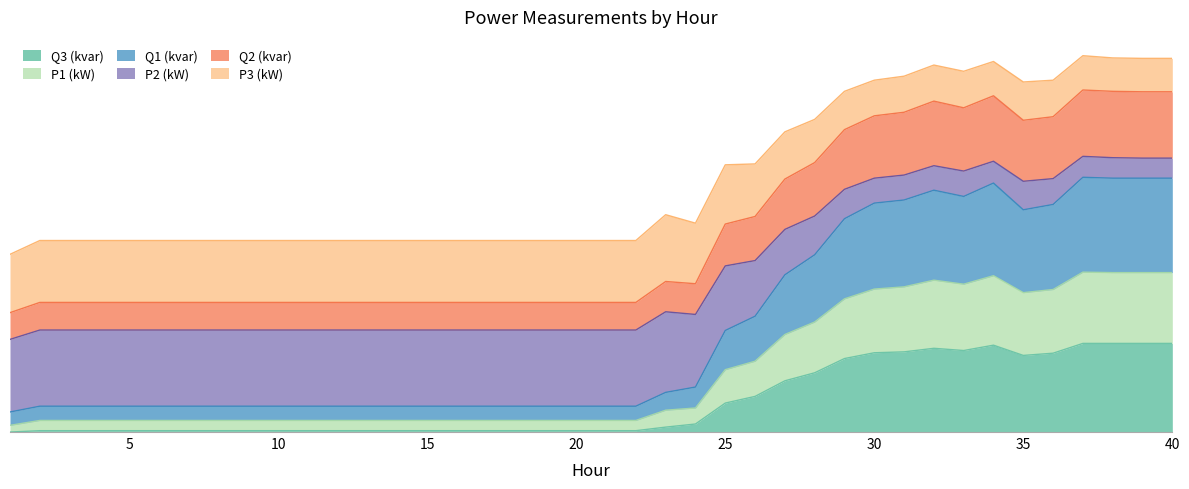

What are all the series names shown in the legend?

Q3 (kvar), P1 (kW), Q1 (kvar), P2 (kW), Q2 (kvar), P3 (kW)